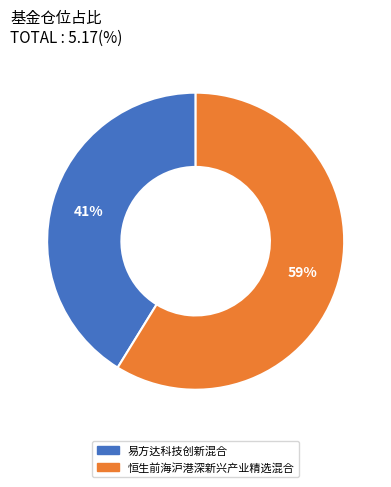

What percentage is the 易方达科技创新混合 slice, to the nearest percent?

41%